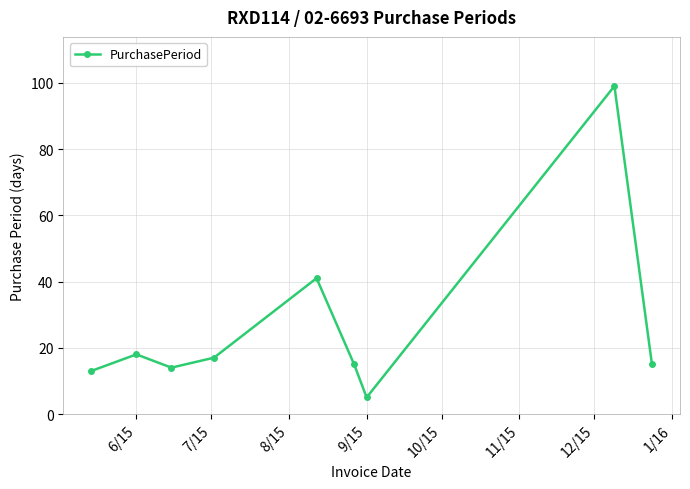

What is the difference between the second highest and second lowest values?

28